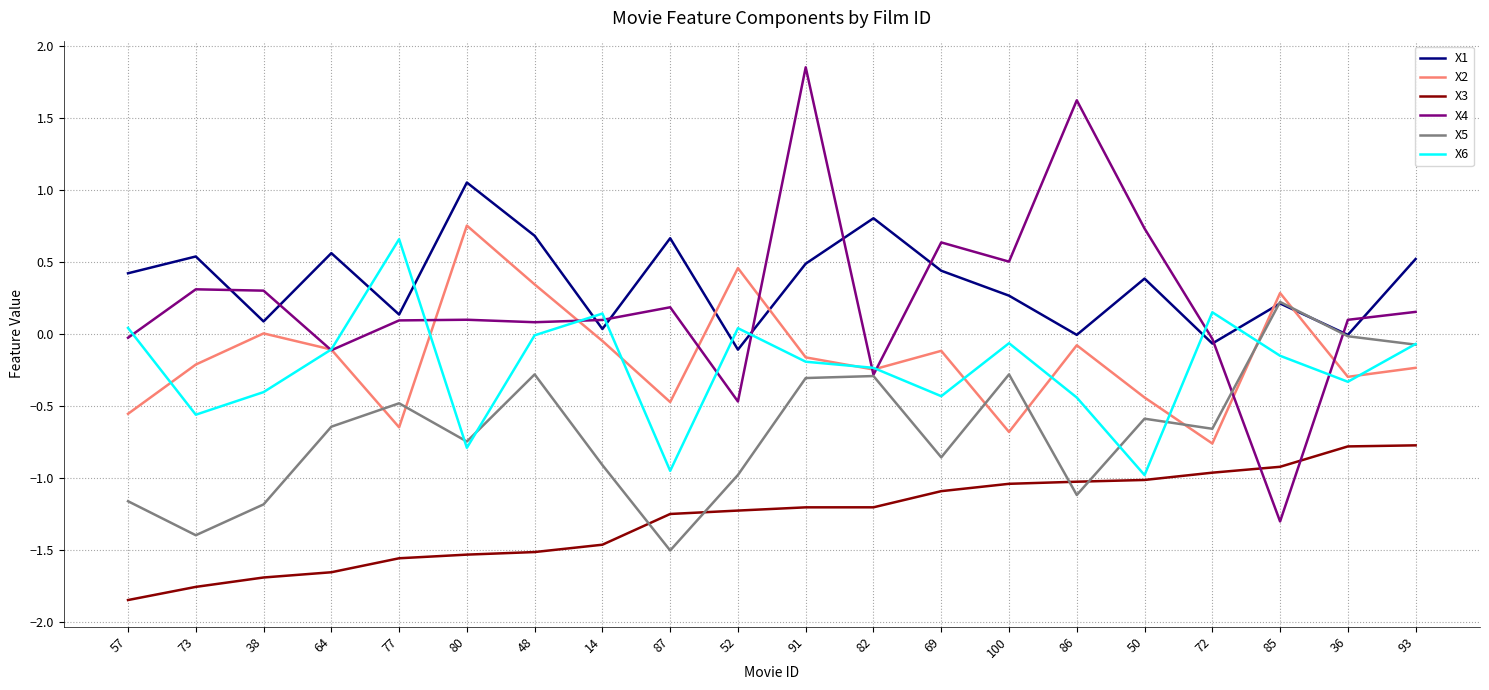

What is the difference between the highest and lowest values at 87?

2.2